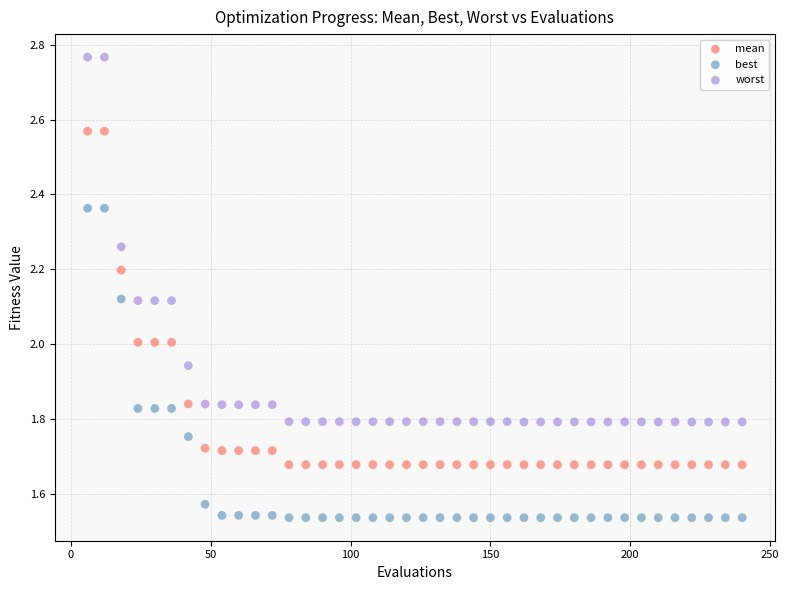

Across all data points, what is the range of X values (max minus min)?

234.0